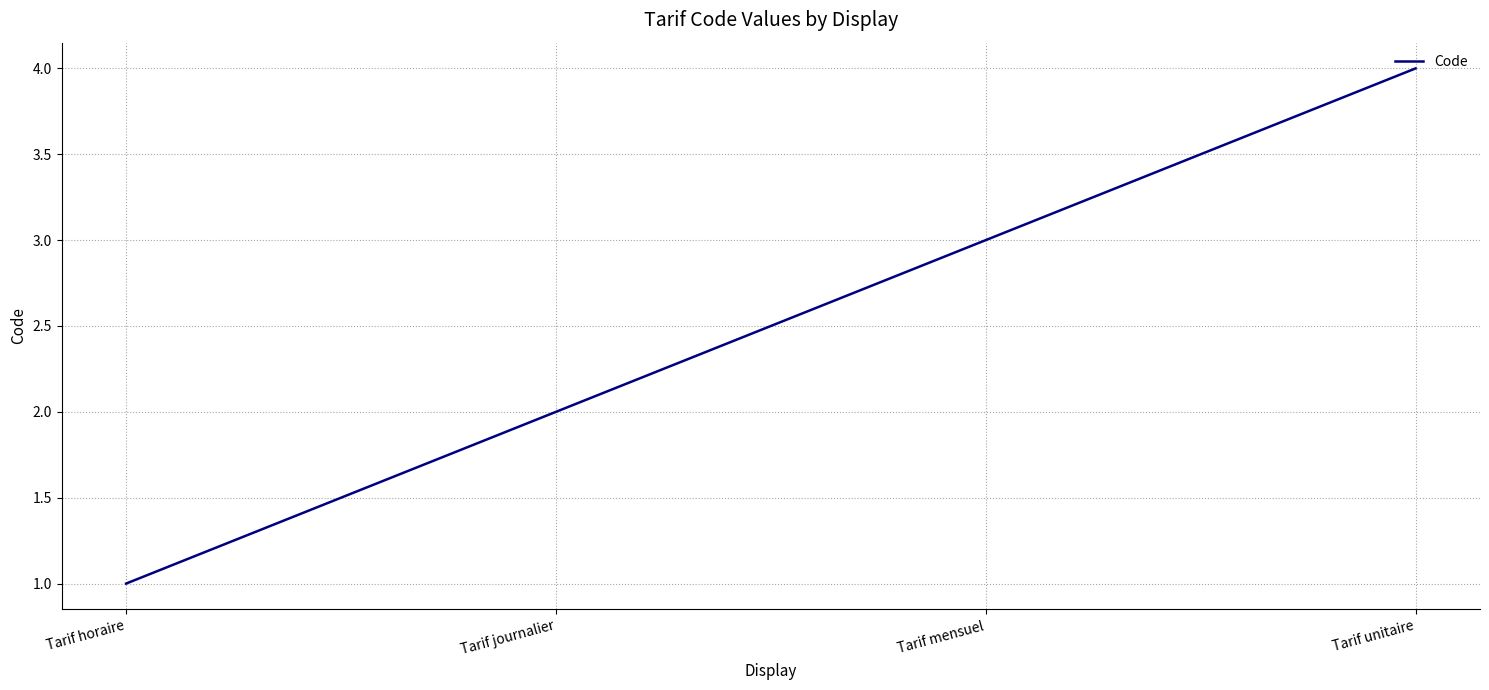

What is the sum of all values?

10